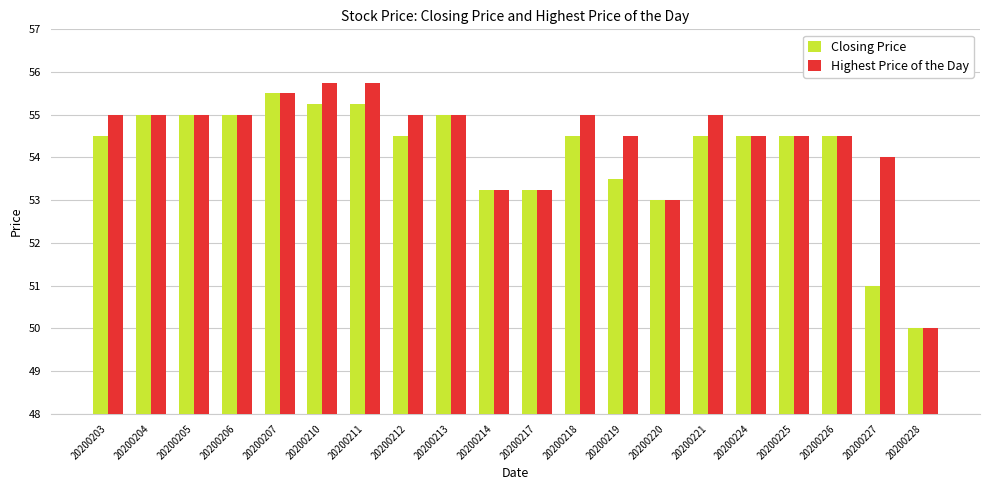

Where is Highest Price of the Day nearest to the value 52?

20200220